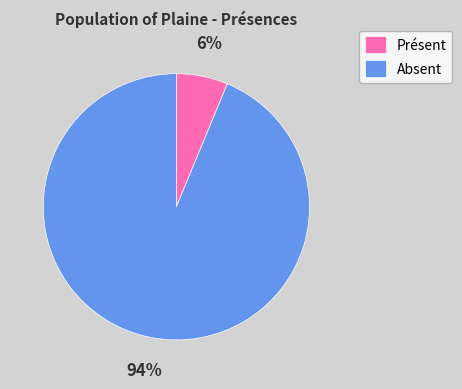

Rank the categories by value from lowest to highest.

Présent, Absent